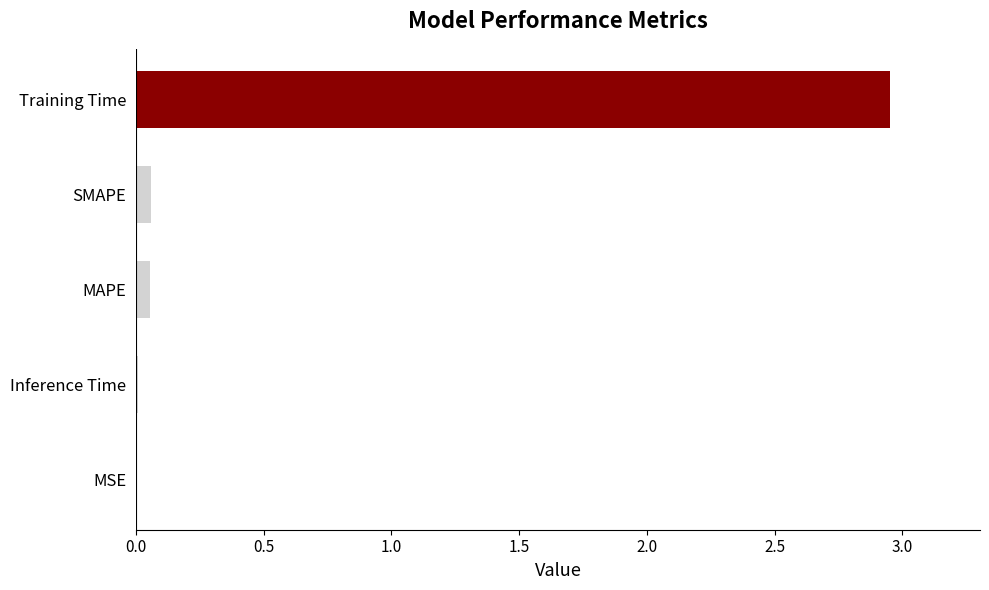

Are the bars grouped side by side (vs. stacked)?

No